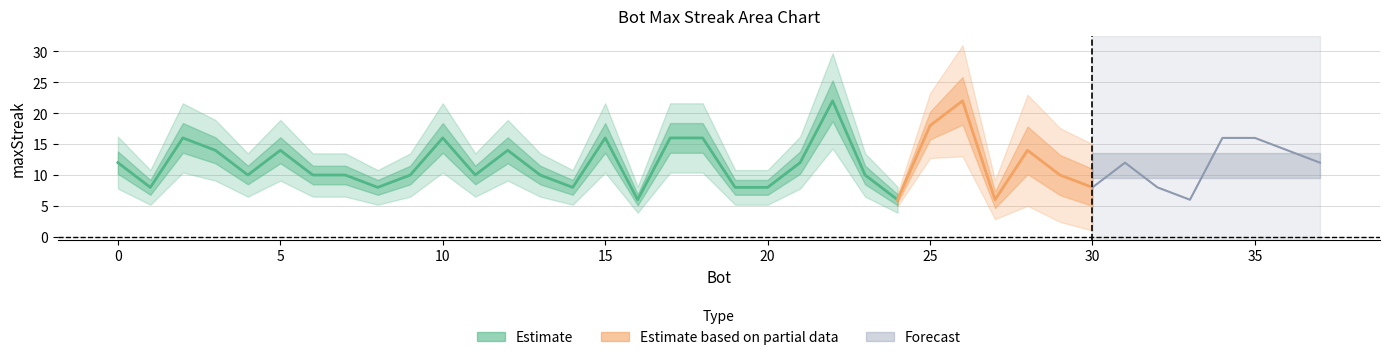

What is the change in value from 28 to 13?

-4